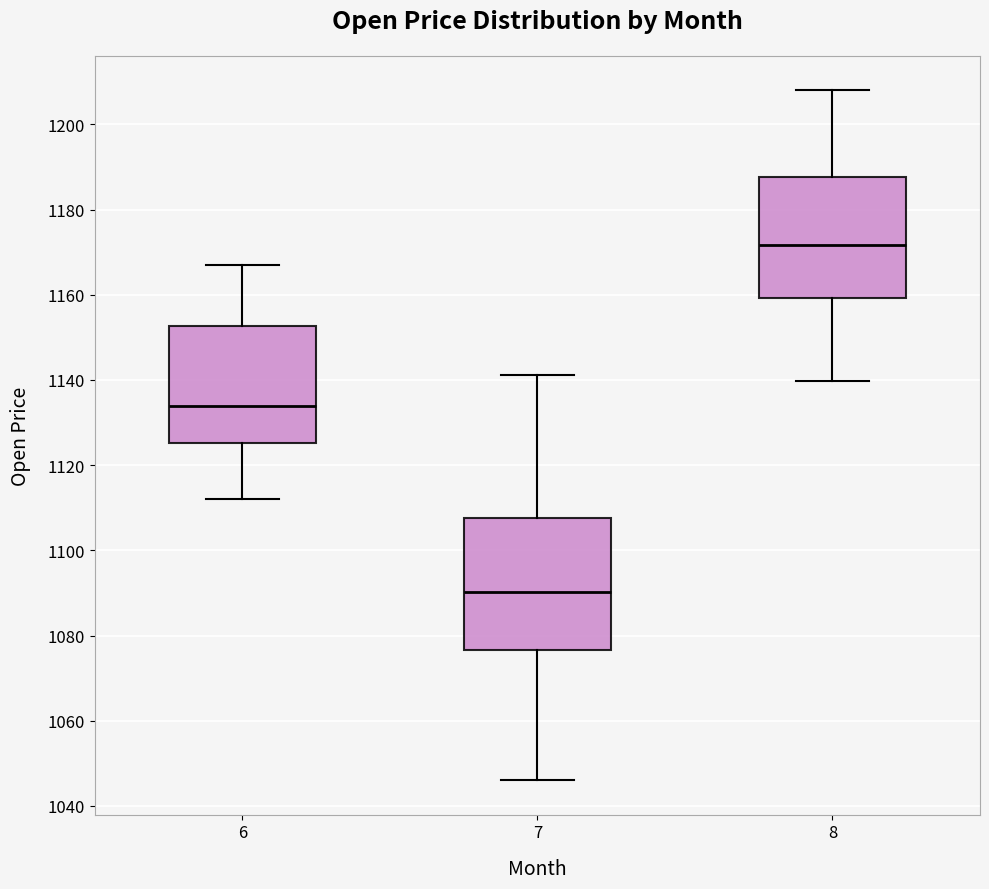

Reading left to right, read every box against the y-axis: the position of its median line, the range the box covers, and the ends of its whiskers. The values are not printed on the chart, so give them approximately, as read against the axis.

6: median 1134, box 1126 to 1152, whiskers 1112 to 1166
7: median 1090, box 1076 to 1108, whiskers 1046 to 1142
8: median 1172, box 1160 to 1188, whiskers 1140 to 1208